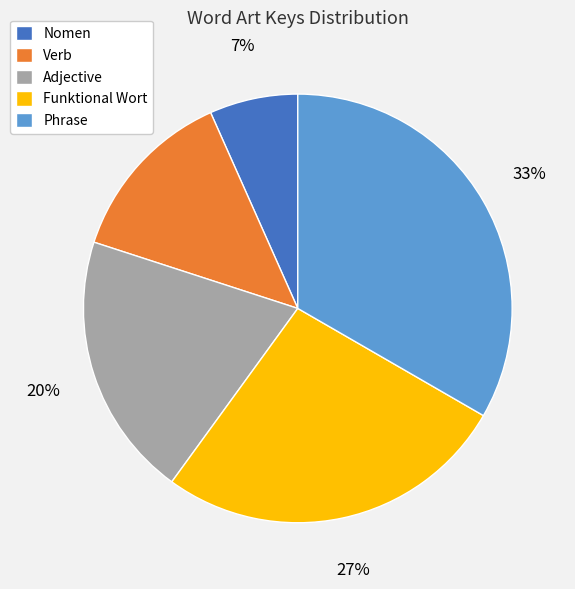

Which category has the smallest portion of the pie?

Nomen